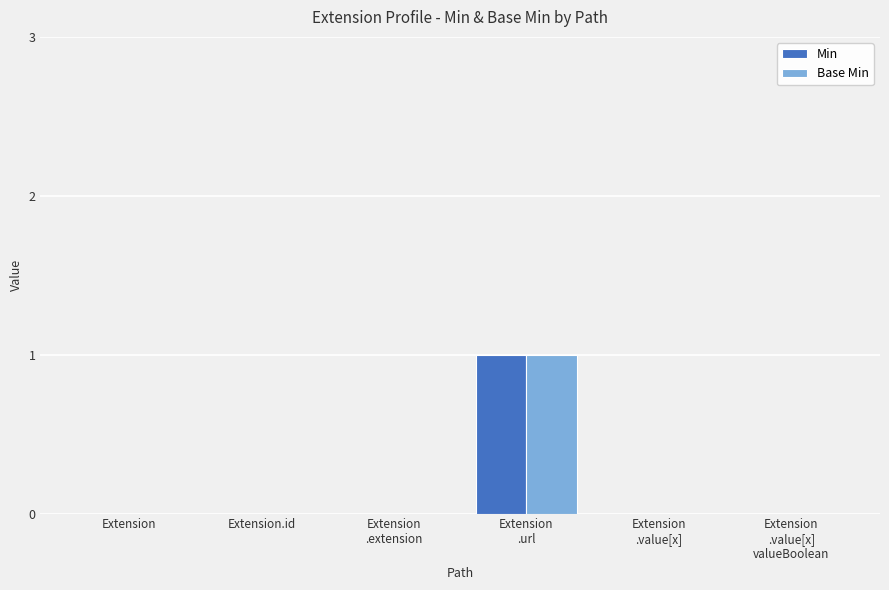

Reading right to left, extract all data points from this chart.

Min: 0	0	1	0	0	0
Base Min: 0	0	1	0	0	0